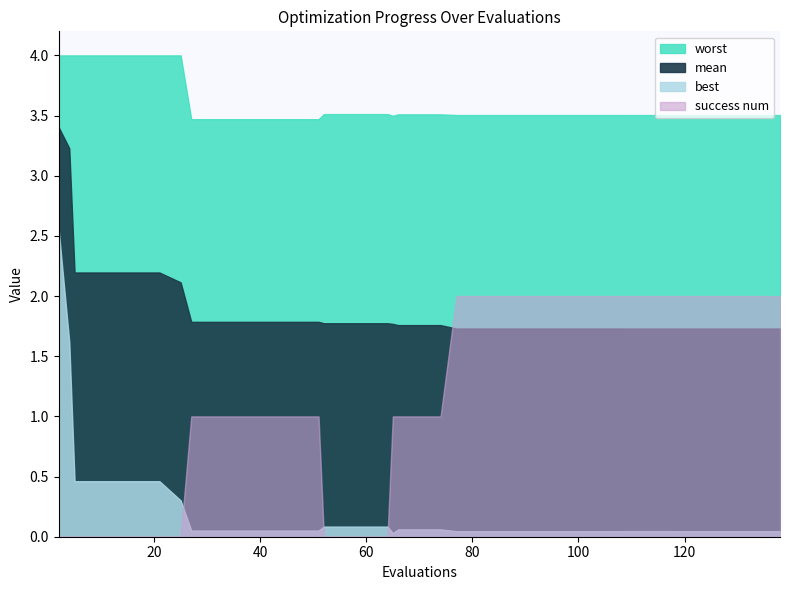

What is the spread (max minus min) of values at 25?

4.0